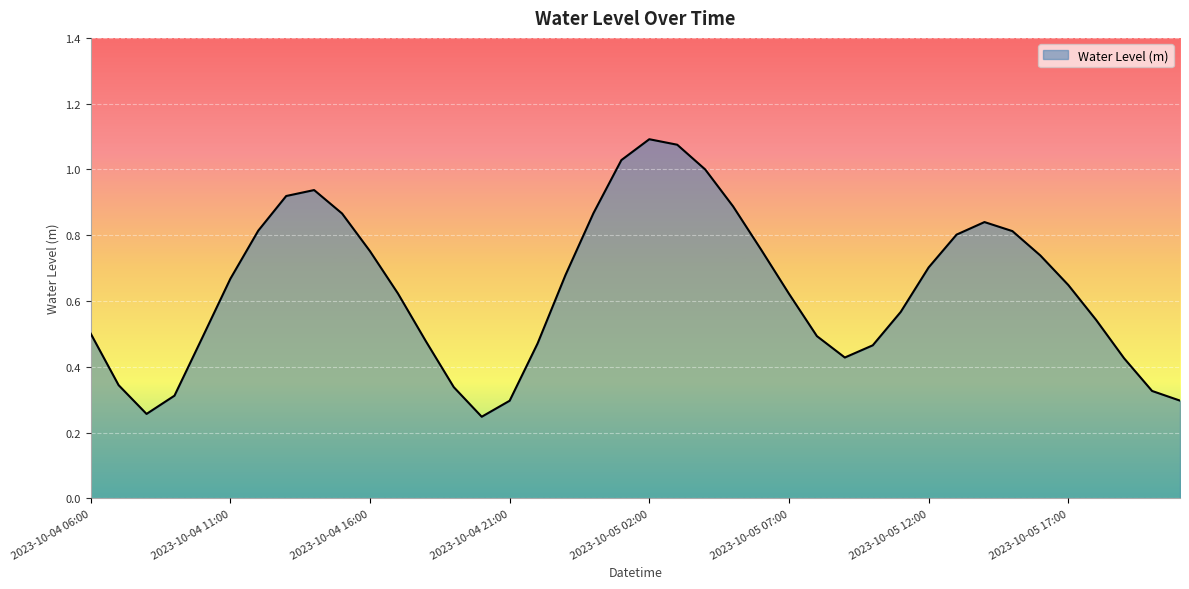

How many categories are shown in the chart?

40